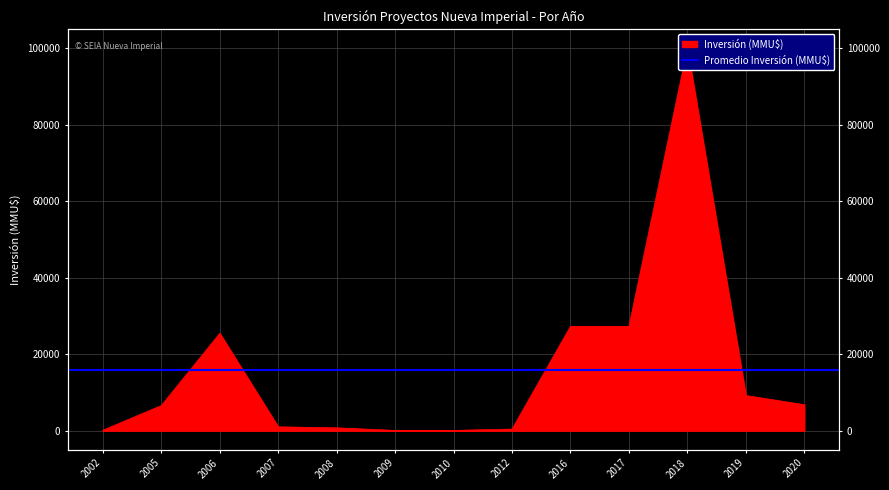

List the labels in order of value, largest first.

2018, 2016, 2017, 2006, 2019, 2020, 2005, 2007, 2008, 2012, 2002, 2010, 2009